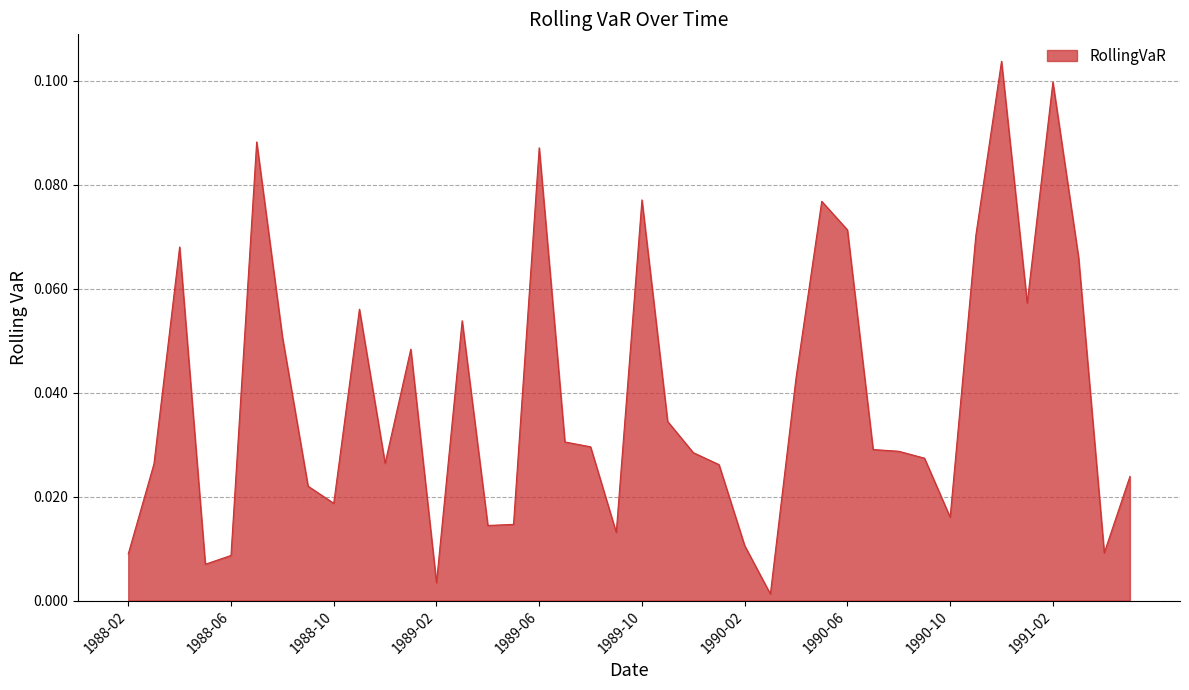

What is the label of the 37th point from the right?

1988-05